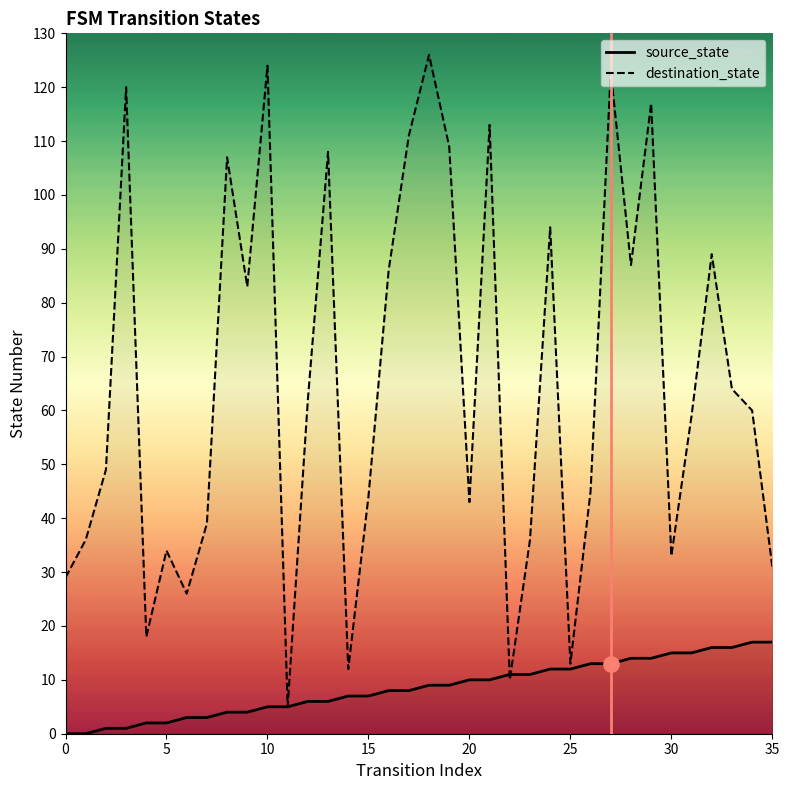

Is the value of destination_state at 10 greater than the value of source_state at 12?

Yes